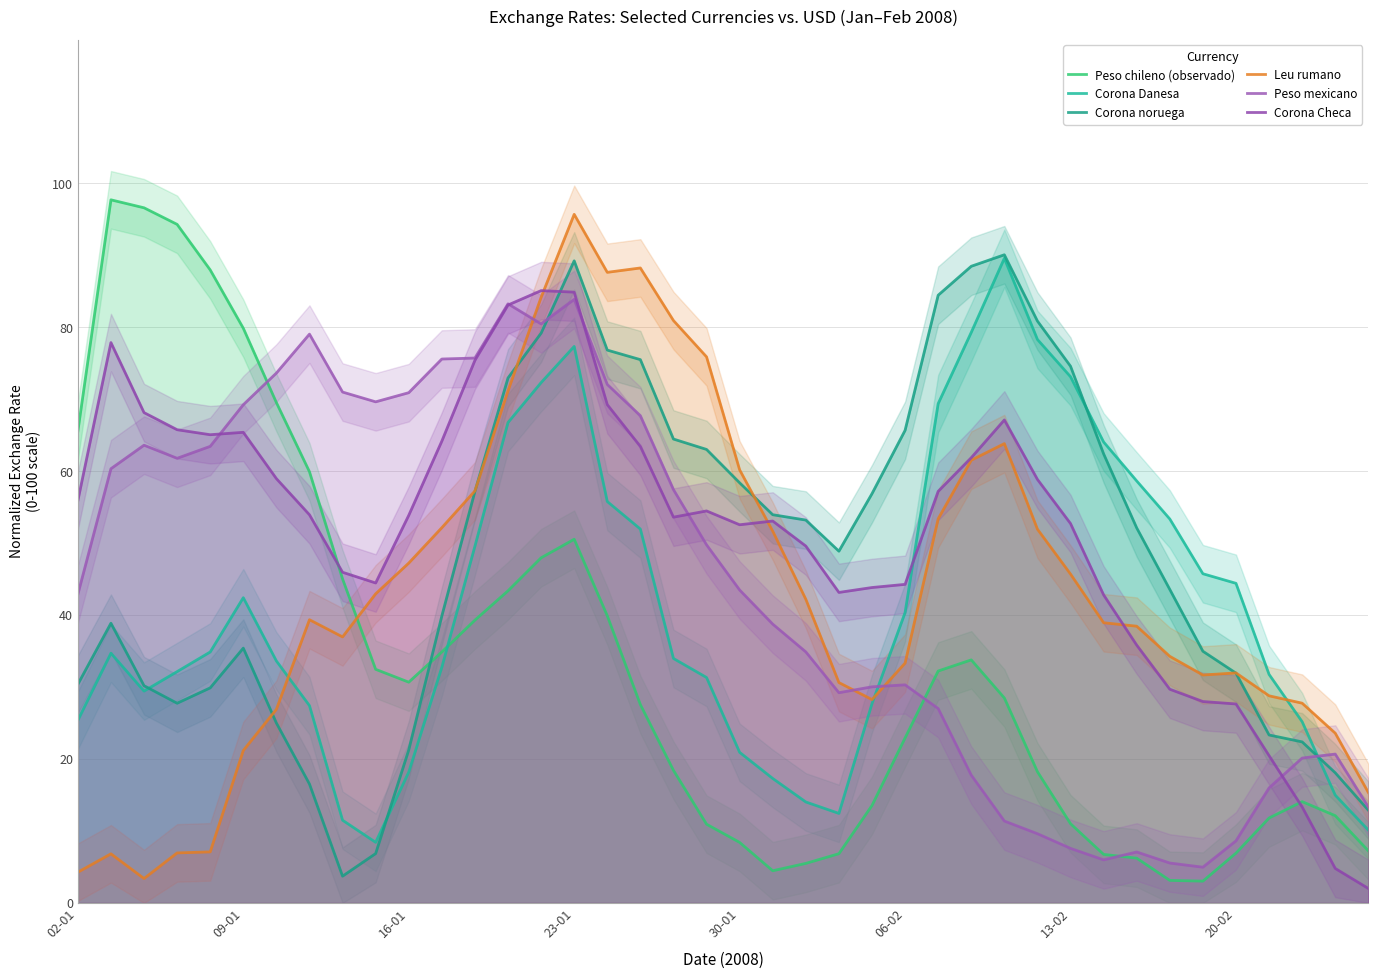

How many data points in Corona Checa are above 53?

23